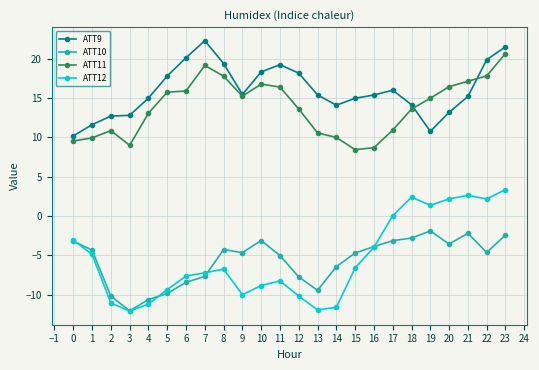

What is the difference between the ATT9 values at 3 and 15?

2.2